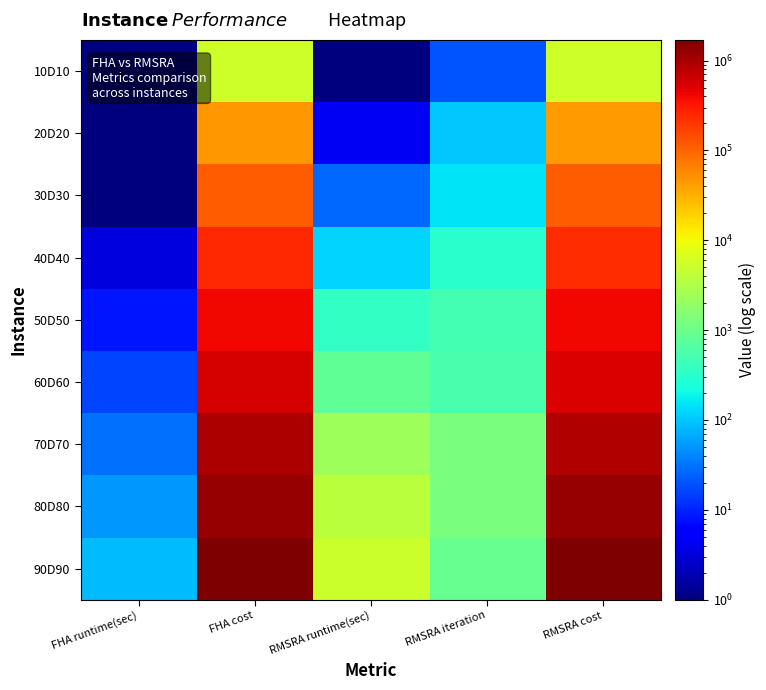

What is the spread (max minus min) of values at FHA cost?

1690789.0